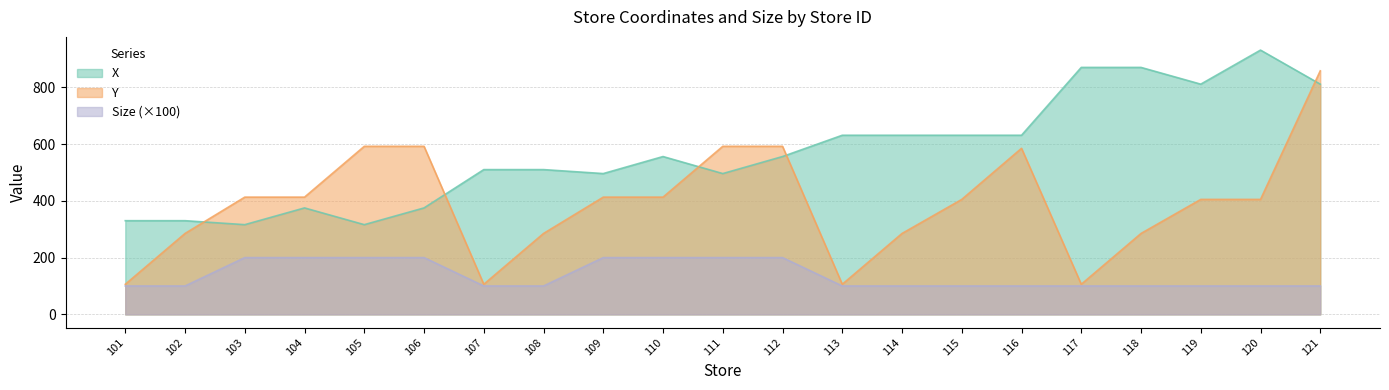

Read the Y value at 121, to the nearest 100.

900